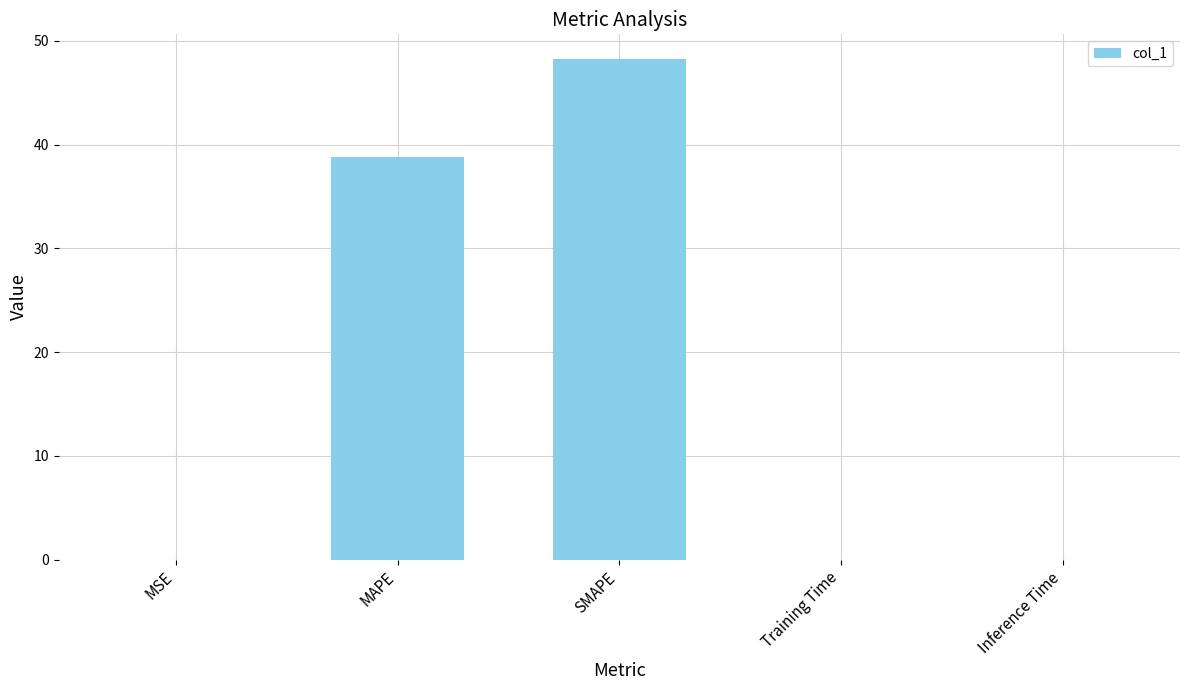

Does the chart contain stacked bars?

No